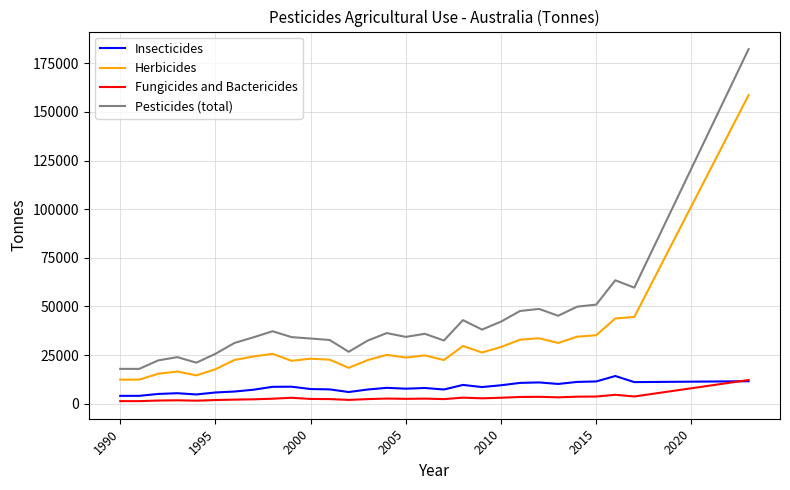

What is the minimum value for Herbicides?

12337